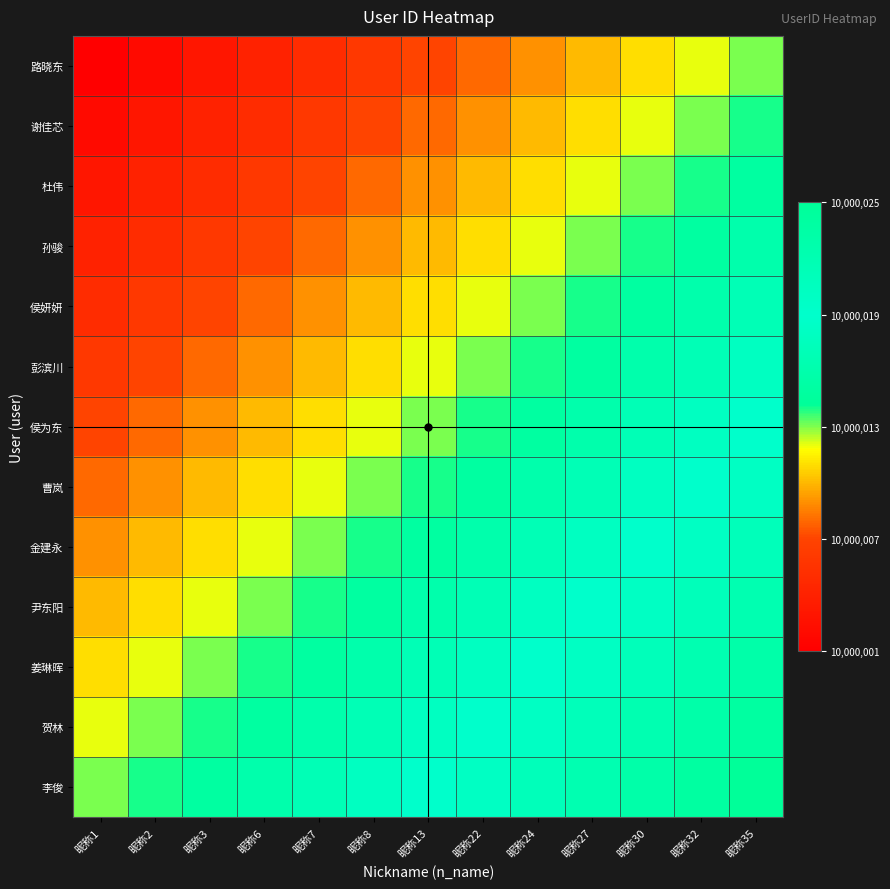

What is the difference between the highest and lowest values at 昵称27?

0.5